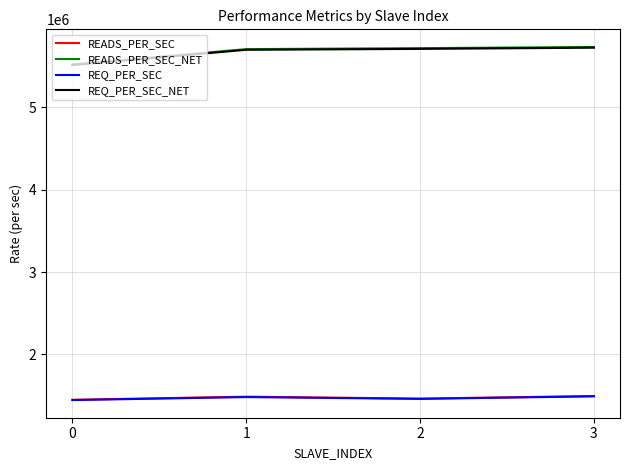

True or false: REQ_PER_SEC and READS_PER_SEC_NET cross at least once.

False